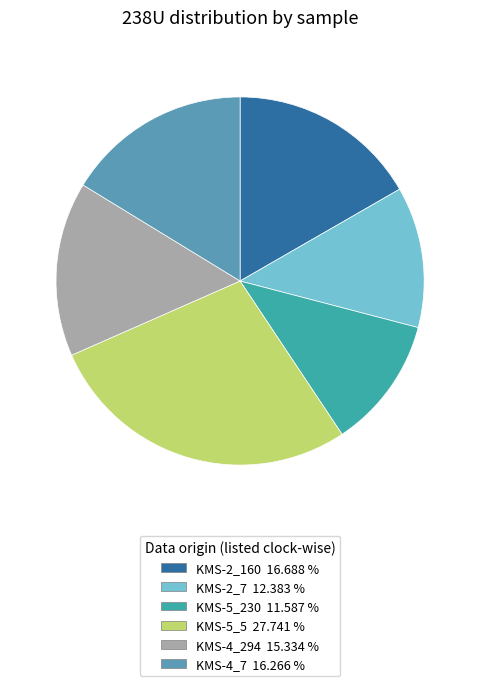

True or false: KMS-4_7 accounts for 25% of the total.

False